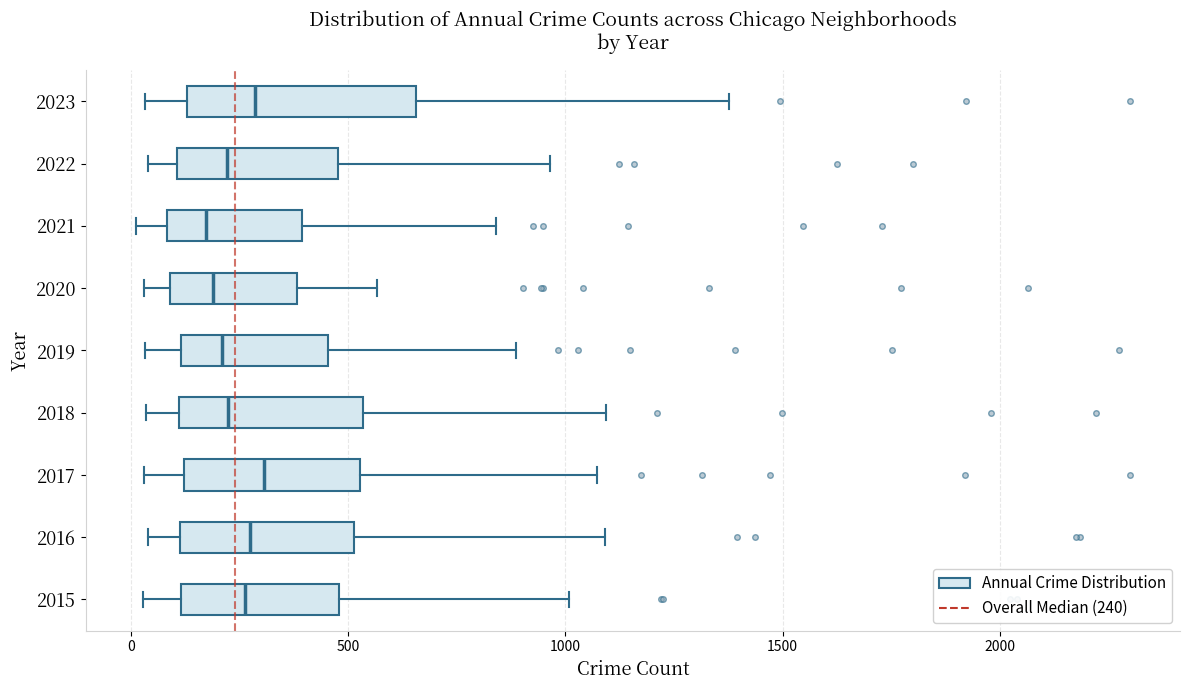

Reading bottom to top, read every box against the x-axis: the position of its median line, the range the box covers, and the ends of its whiskers. The values are not printed on the chart, so give them approximately, as read against the axis.

2015: median 250, box 100 to 500, whiskers 50 to 1000
2016: median 300, box 100 to 500, whiskers 50 to 1100
2017: median 300, box 100 to 550, whiskers 50 to 1050
2018: median 200, box 100 to 550, whiskers 50 to 1100
2019: median 200, box 100 to 450, whiskers 50 to 900
2020: median 200, box 100 to 400, whiskers 50 to 550
2021: median 150, box 100 to 400, whiskers 0 to 850
2022: median 200, box 100 to 500, whiskers 50 to 950
2023: median 300, box 150 to 650, whiskers 50 to 1400